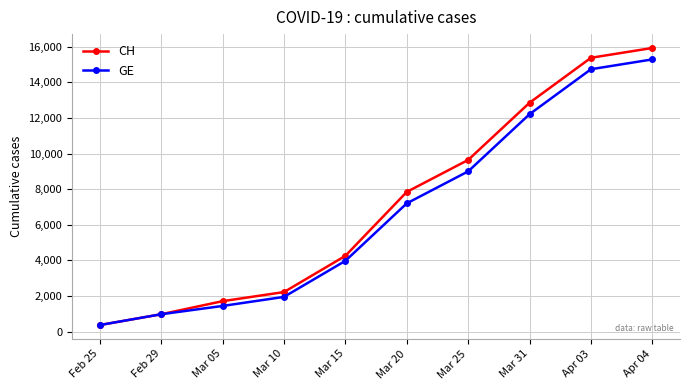

At how many categories does at least one series exceed 4772?

5